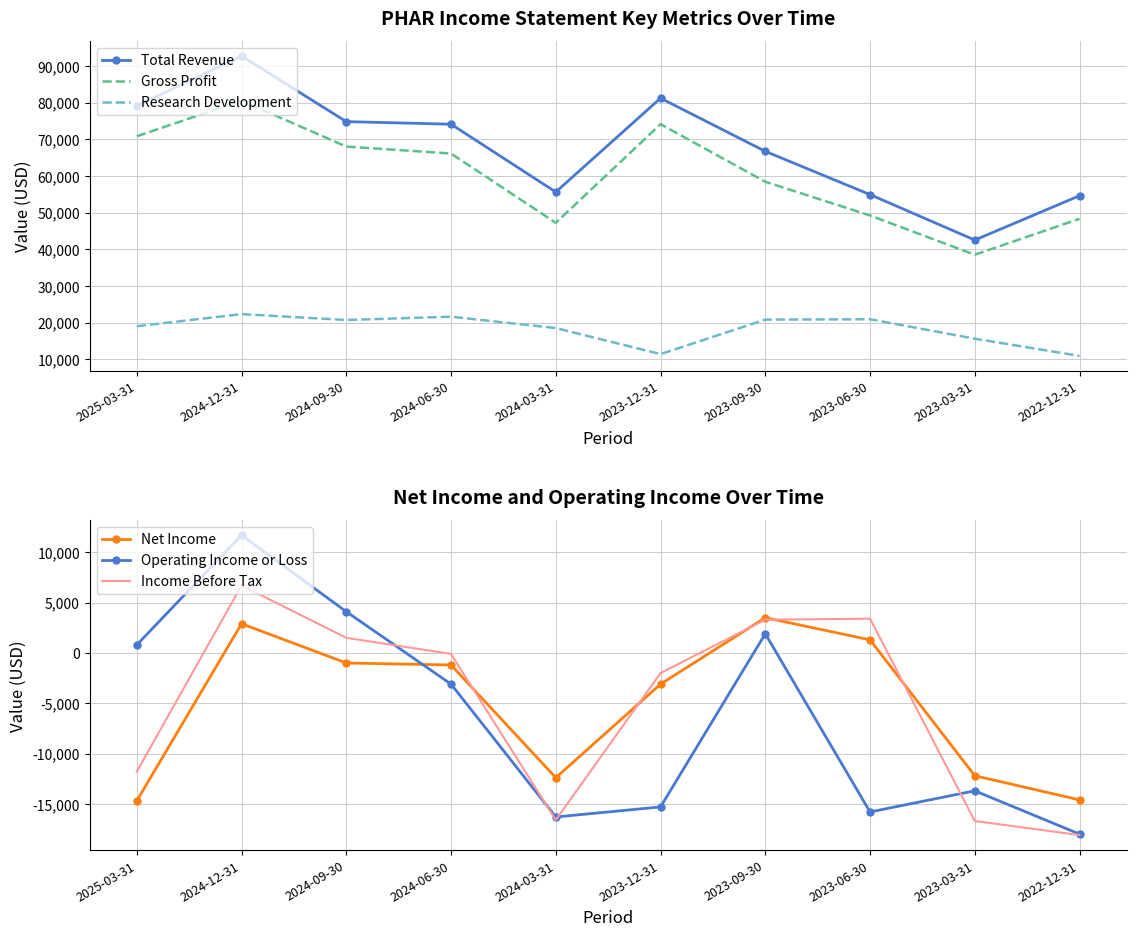

Which label corresponds to the smallest value in the chart?

2022-12-31